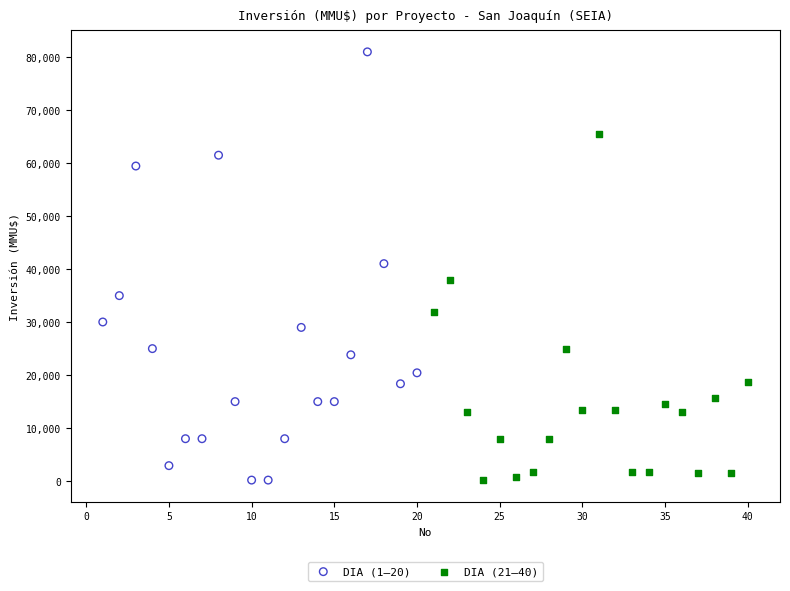

Which series has the widest spread of Y values?

DIA (1–20)